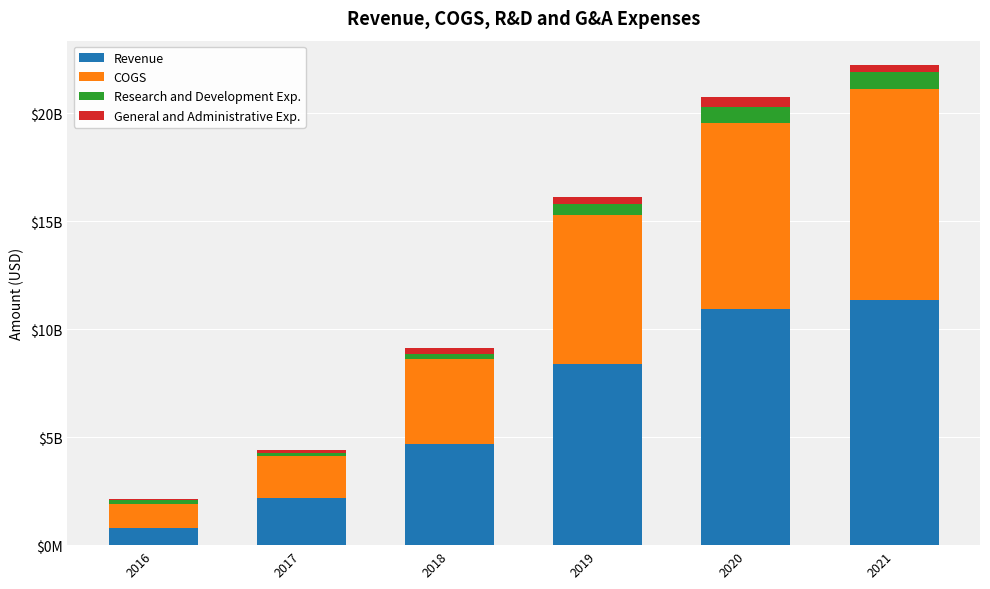

The value of Research and Development Exp. at 2021 is 818882000. True or false?

True